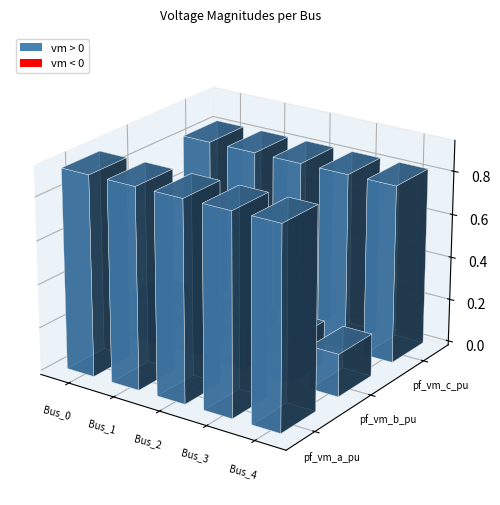

What is the average value of the pf_vm_b_pu series?

0.2